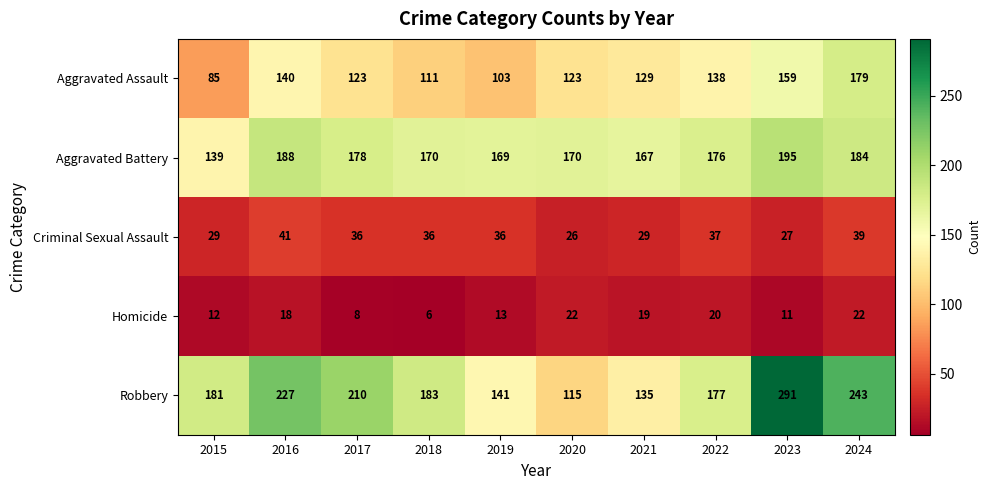

Which category has the highest value across all series?

2023